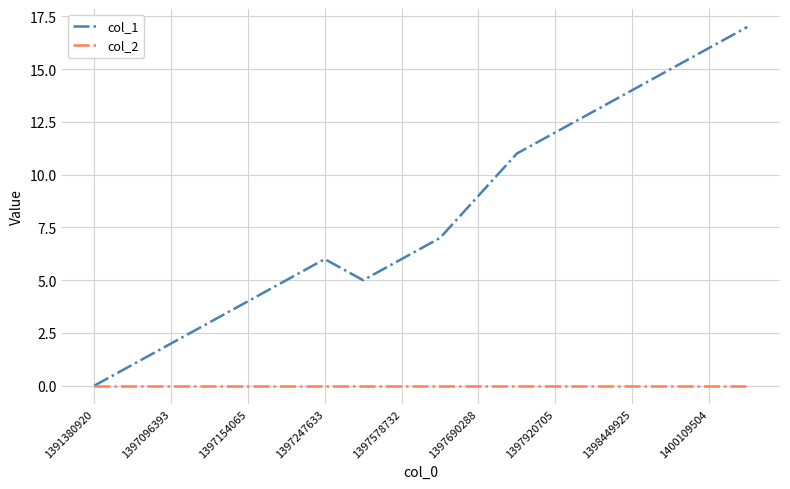

List the series in order of their peak value, highest first.

col_1, col_2